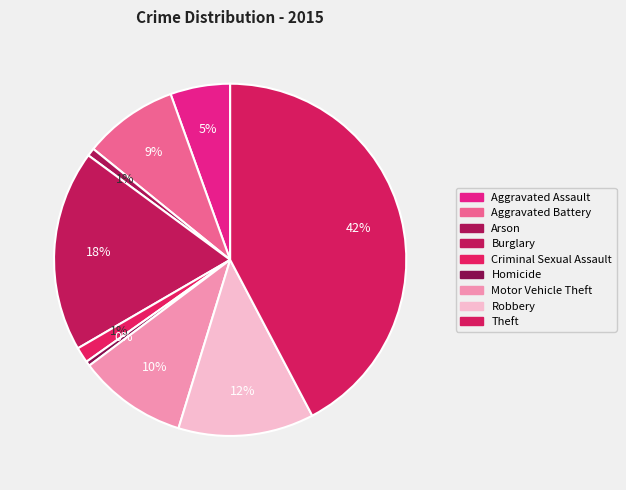

What percentage do Criminal Sexual Assault and Burglary together represent?

19.9%